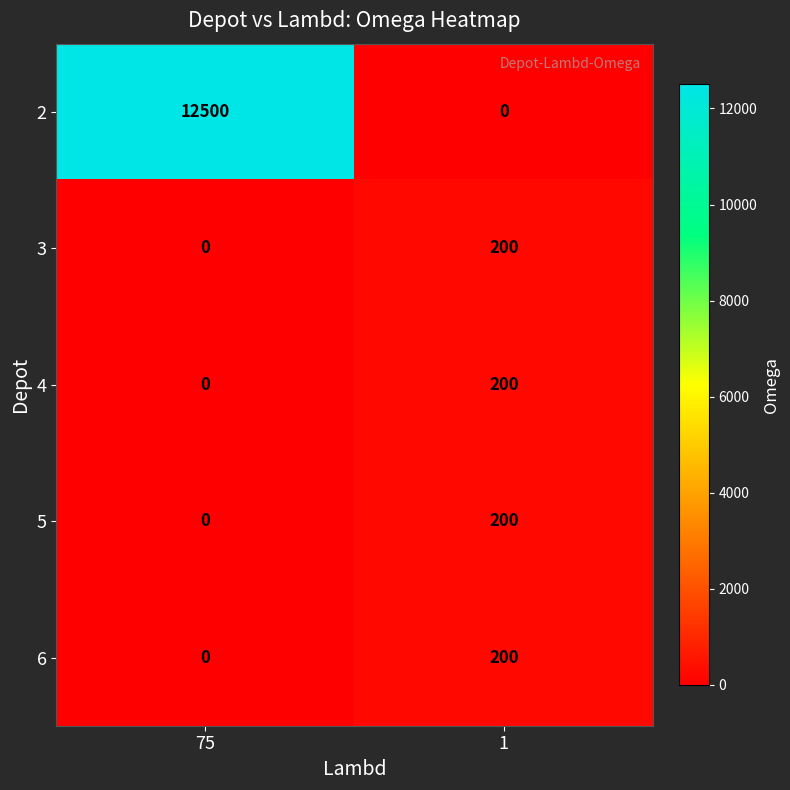

Which series has the largest range (max minus min)?

2